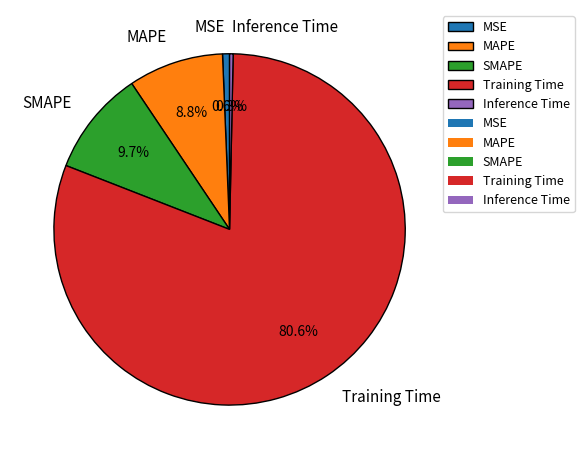

The Inference Time slice represents 0% of the pie. True or false?

True